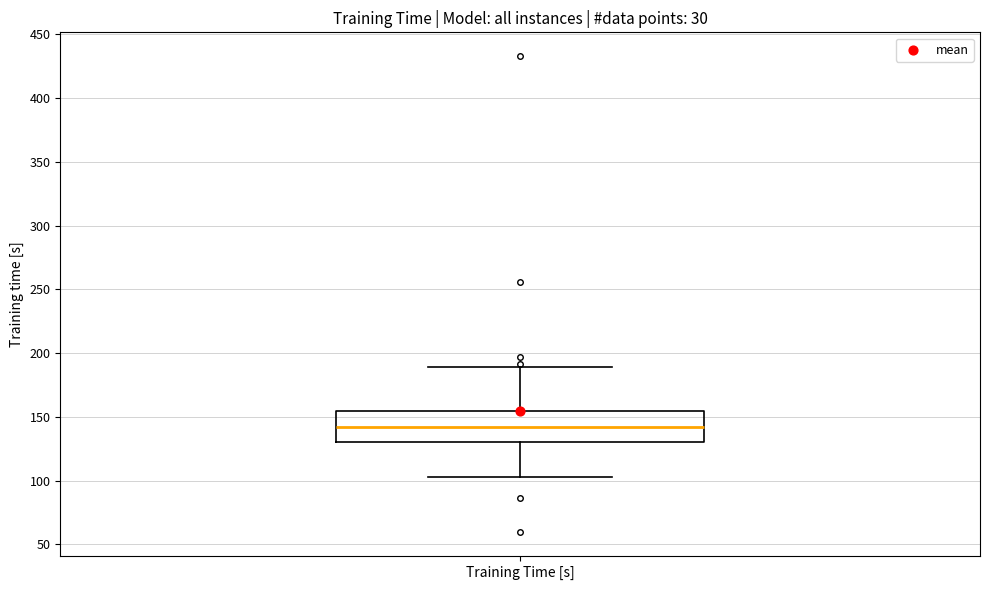

Where does the upper whisker of the box for Training Time [s] end on the y-axis? The values are not printed on the chart, so give them approximately, as read against the axis.

190